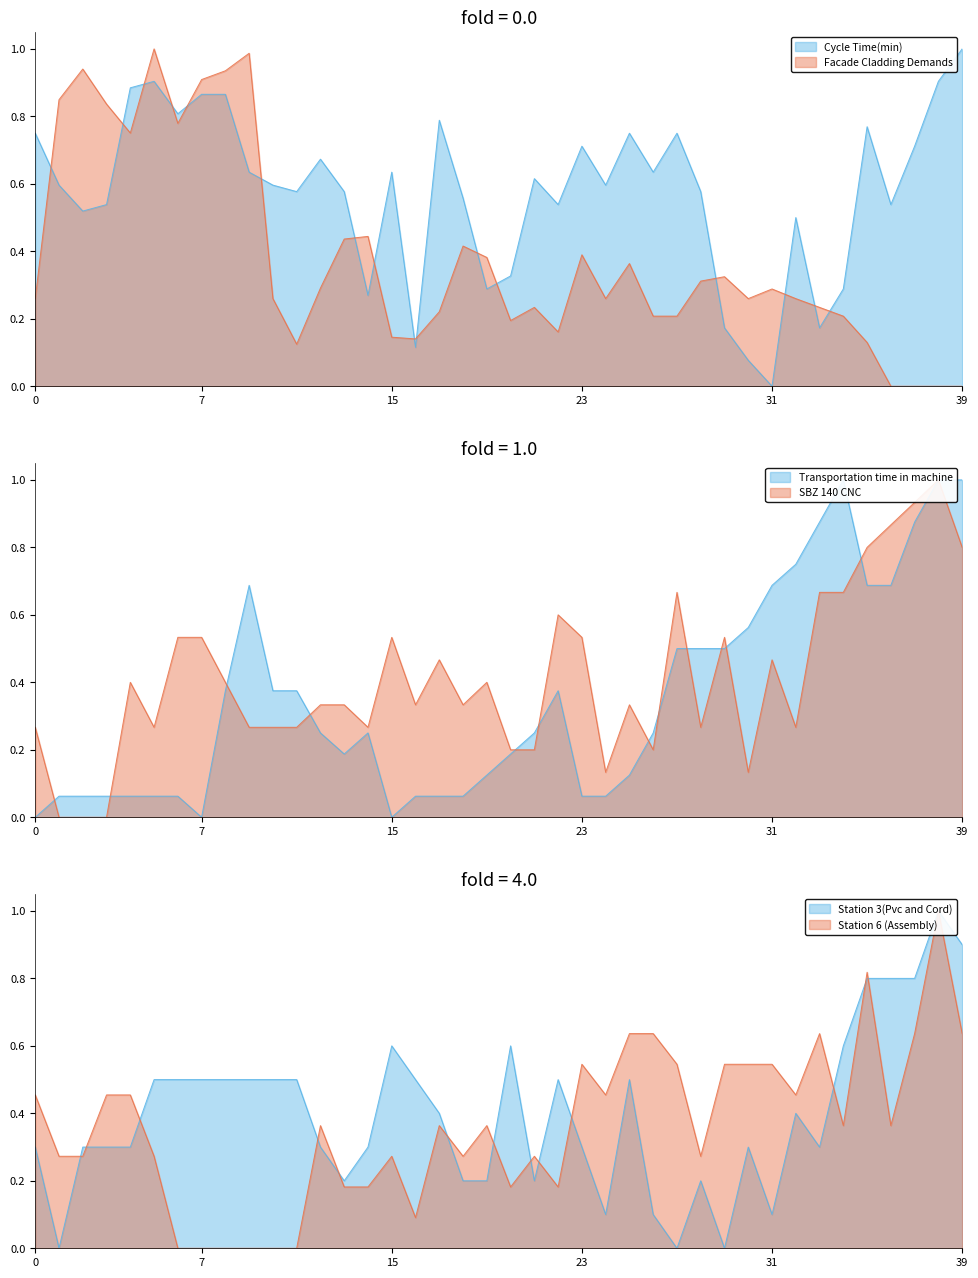

After their last crossing, which series has the higher values: Facade Cladding Demands or SBZ 140 CNC?

SBZ 140 CNC